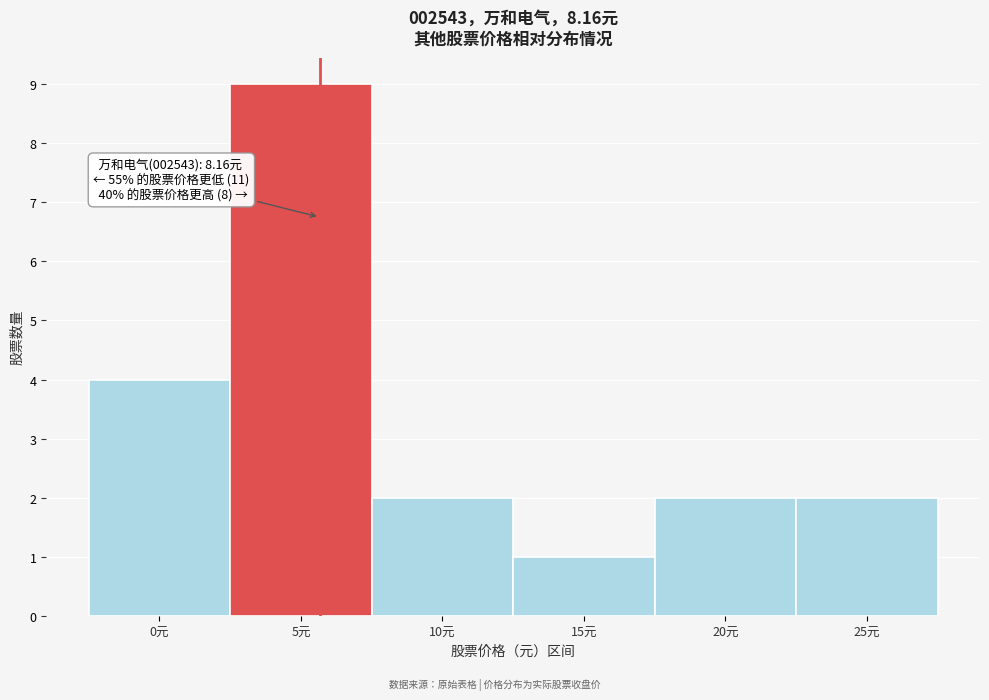

Reading left to right, transcribe all the data shown in this chart.

0元=4	5元=9	10元=2	15元=1	20元=2	25元=2